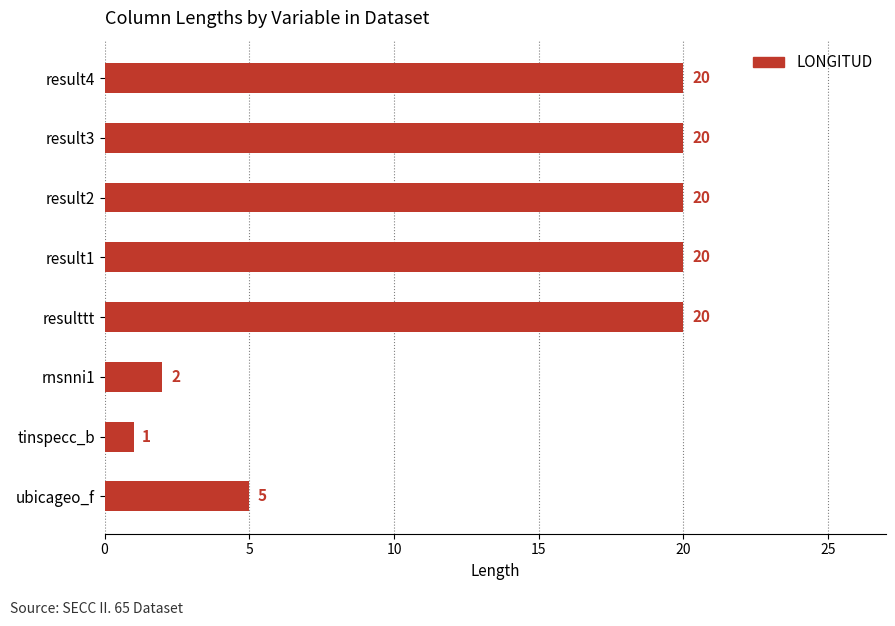

What is the ratio of the value at result2 to the value at ubicageo_f?

4.0